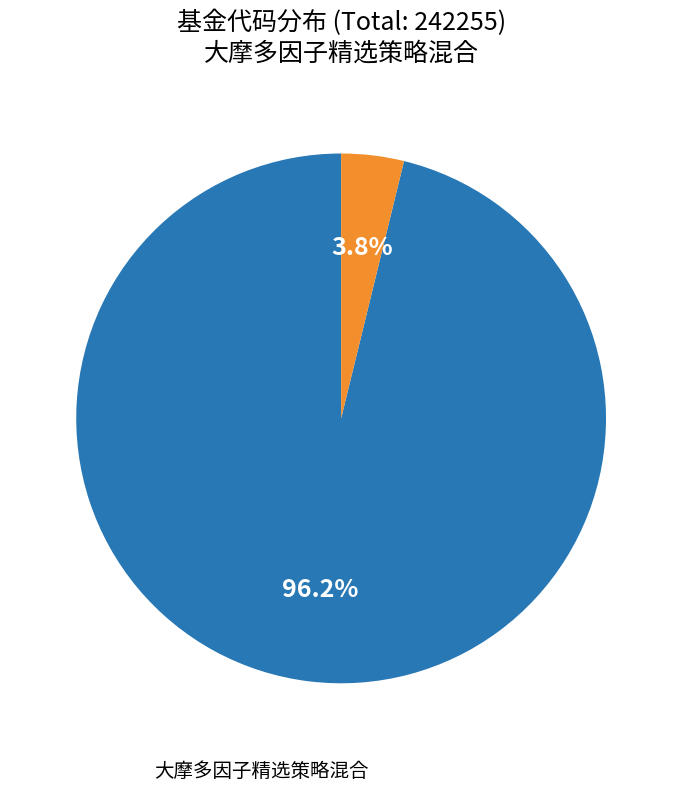

Is there any slice that represents more than half of the pie?

Yes